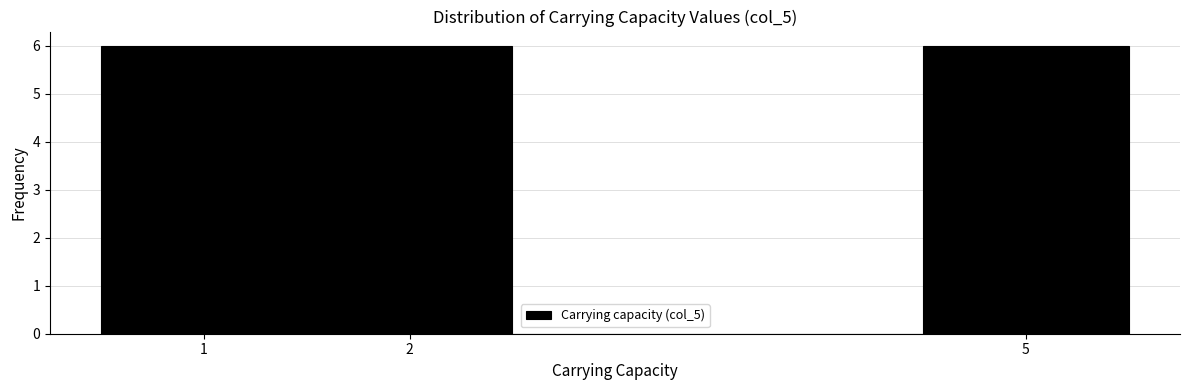

Reading left to right, transcribe this chart: for each bar, give the range it covers on the x-axis and its height. The values are not printed on the chart, so give them approximately, as read against the axis.

0.5 to 1.5: 6
1.5 to 2.5: 6
2.5 to 3.5: 0
3.5 to 4.5: 0
4.5 to 5.5: 6